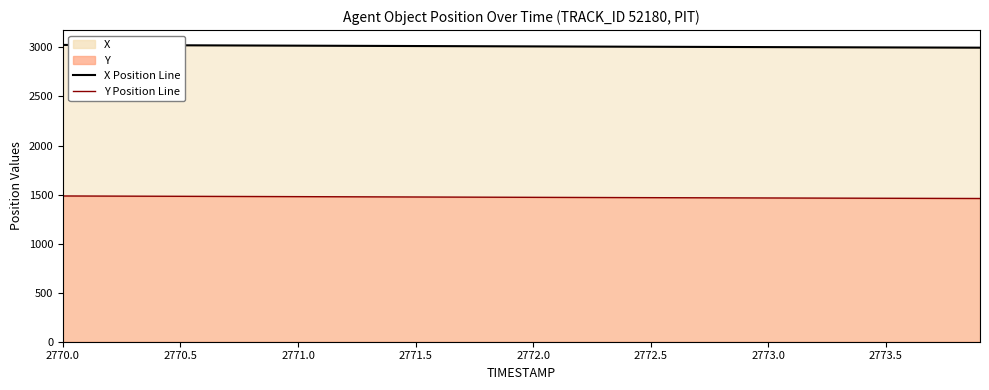

At which category is the sum across all series the highest?

2770.0